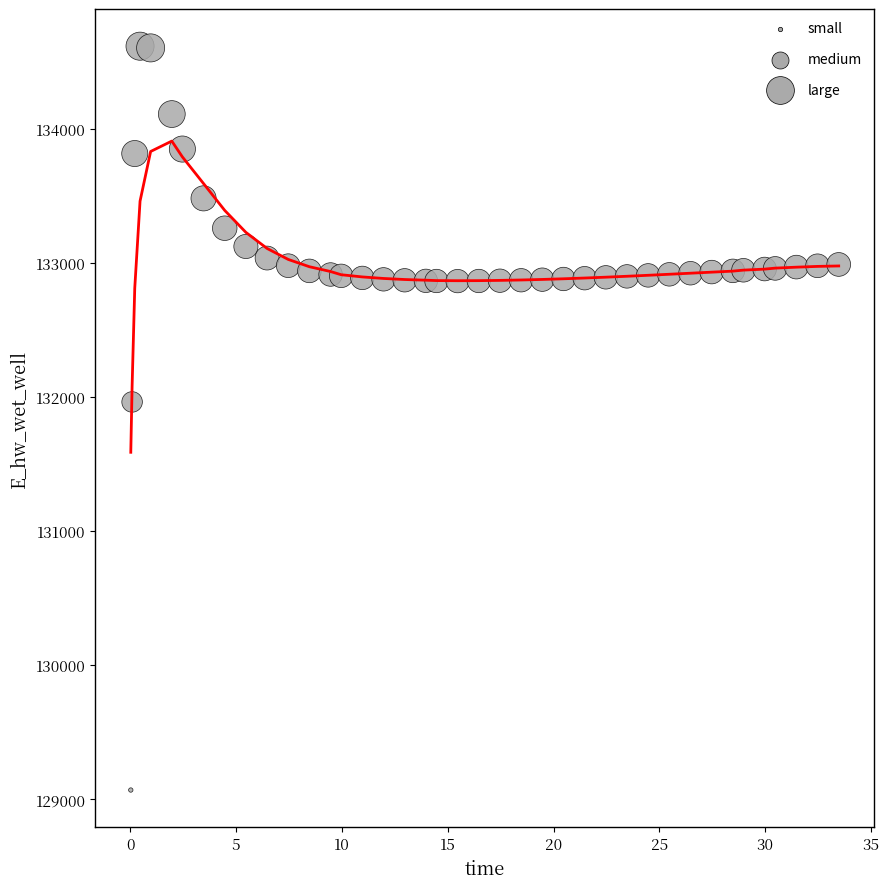

What is the range of Y values (max minus min)?

5551.8